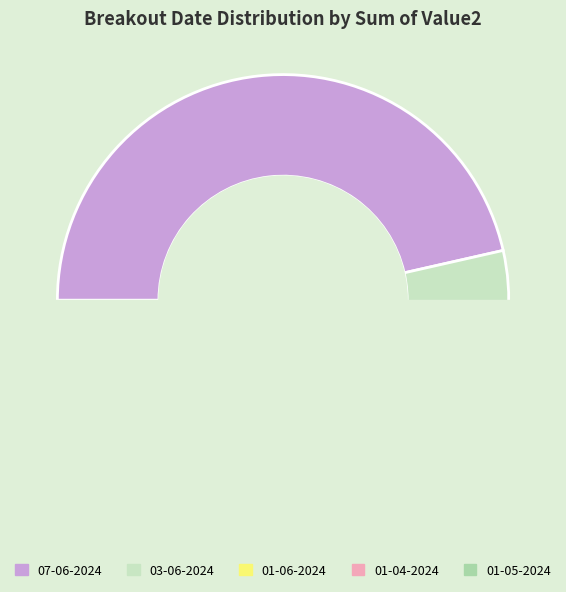

Combined, do 07-06-2024 and 01-05-2024 account for over 50%?

Yes